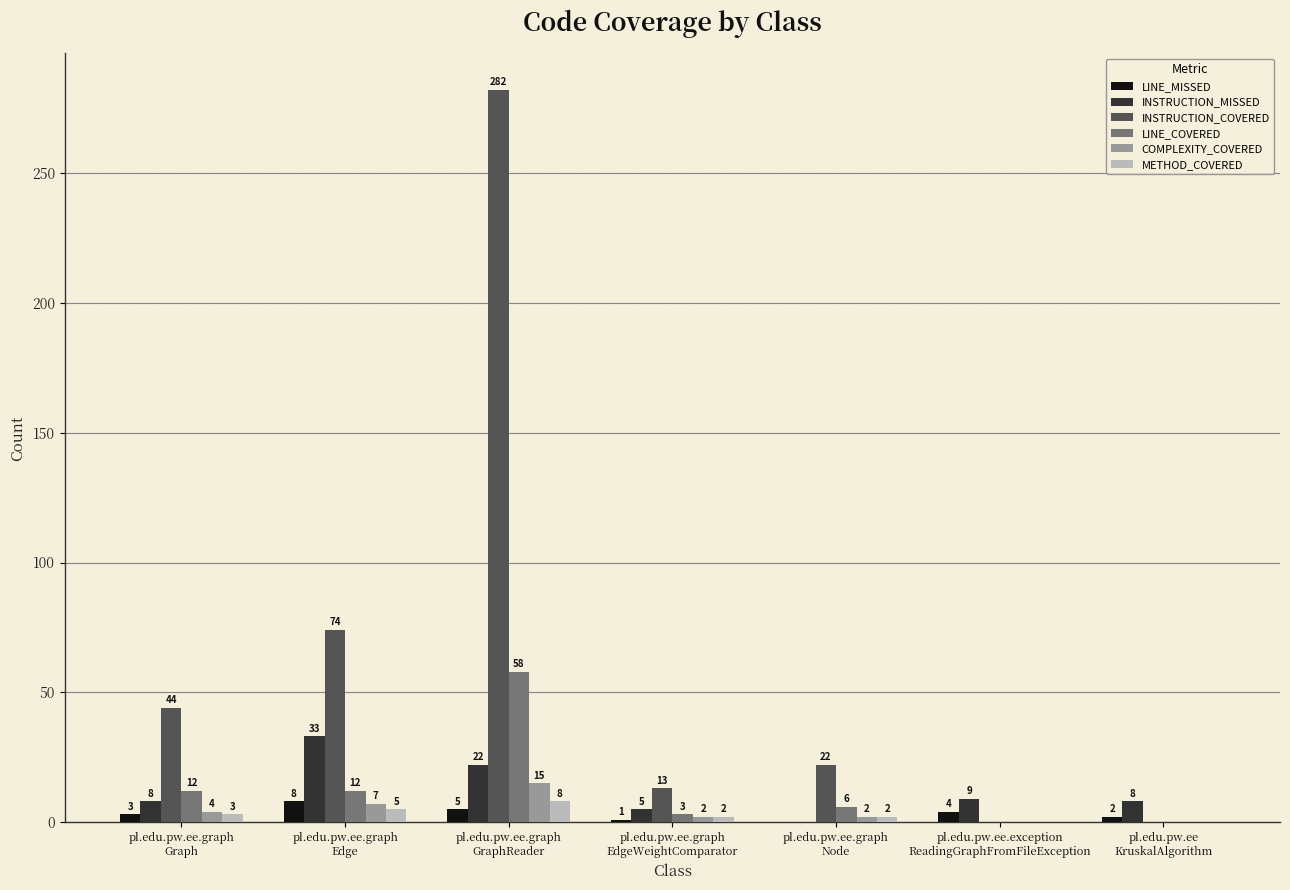

What is the sum of all LINE_COVERED values?

91